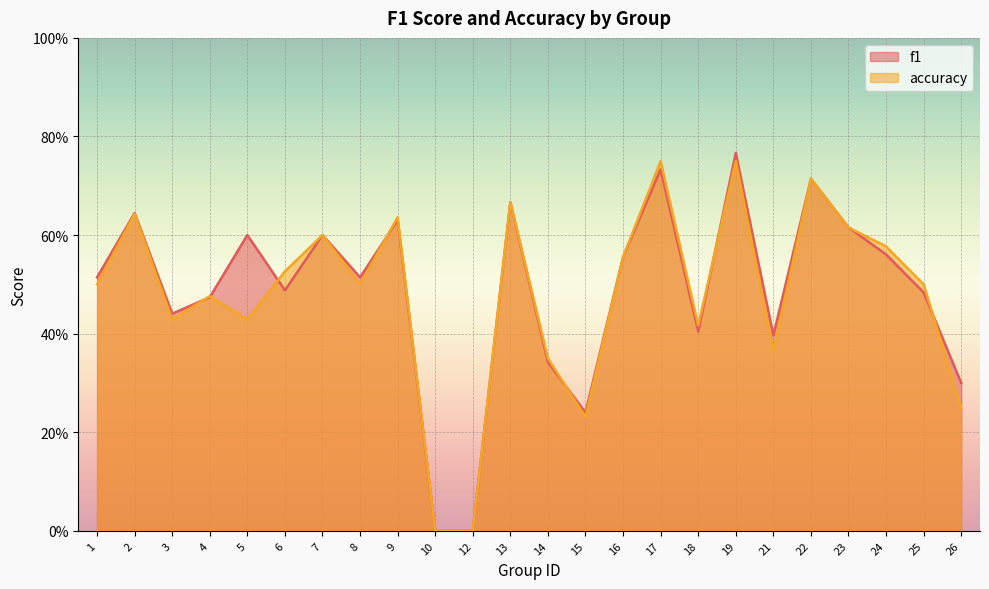

Where is the first local minimum for f1?

3